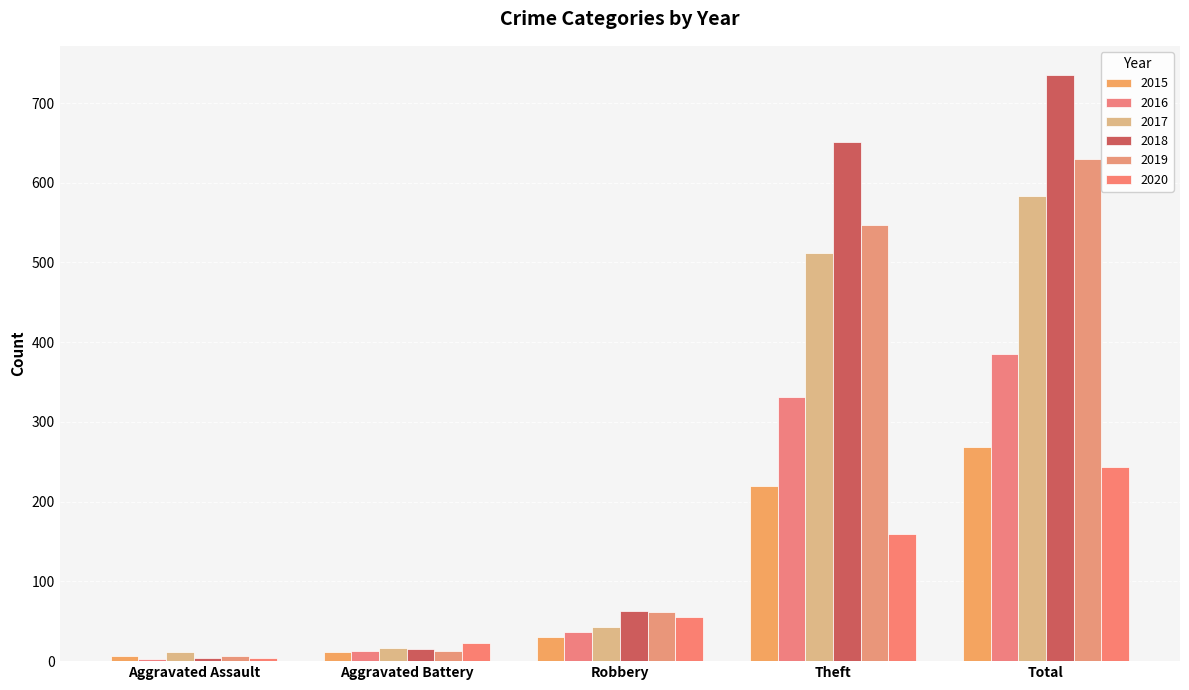

What is the label of the 3rd bar from the left?

Robbery